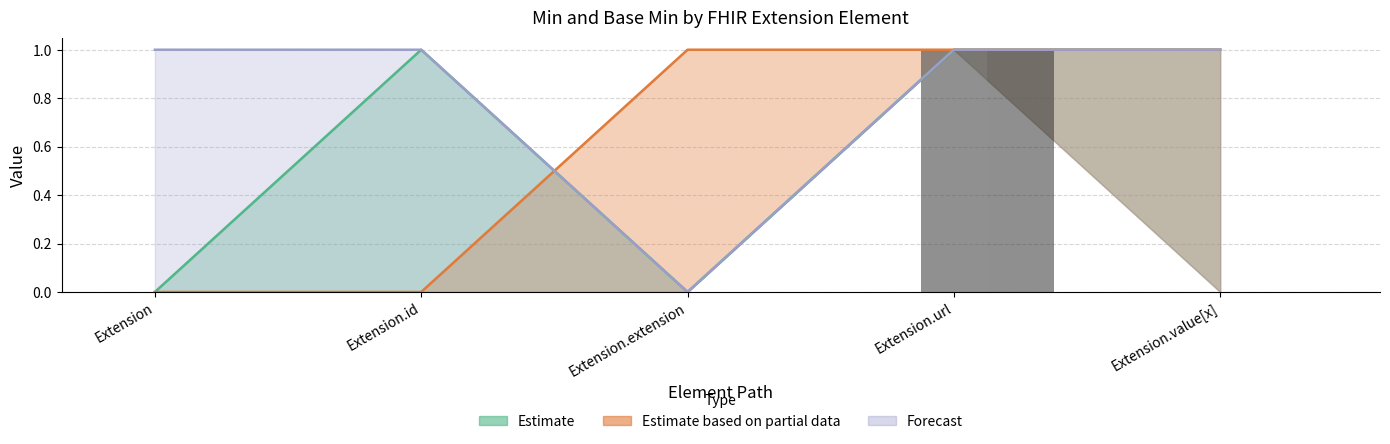

At which category is the sum across all series the highest?

Extension.url